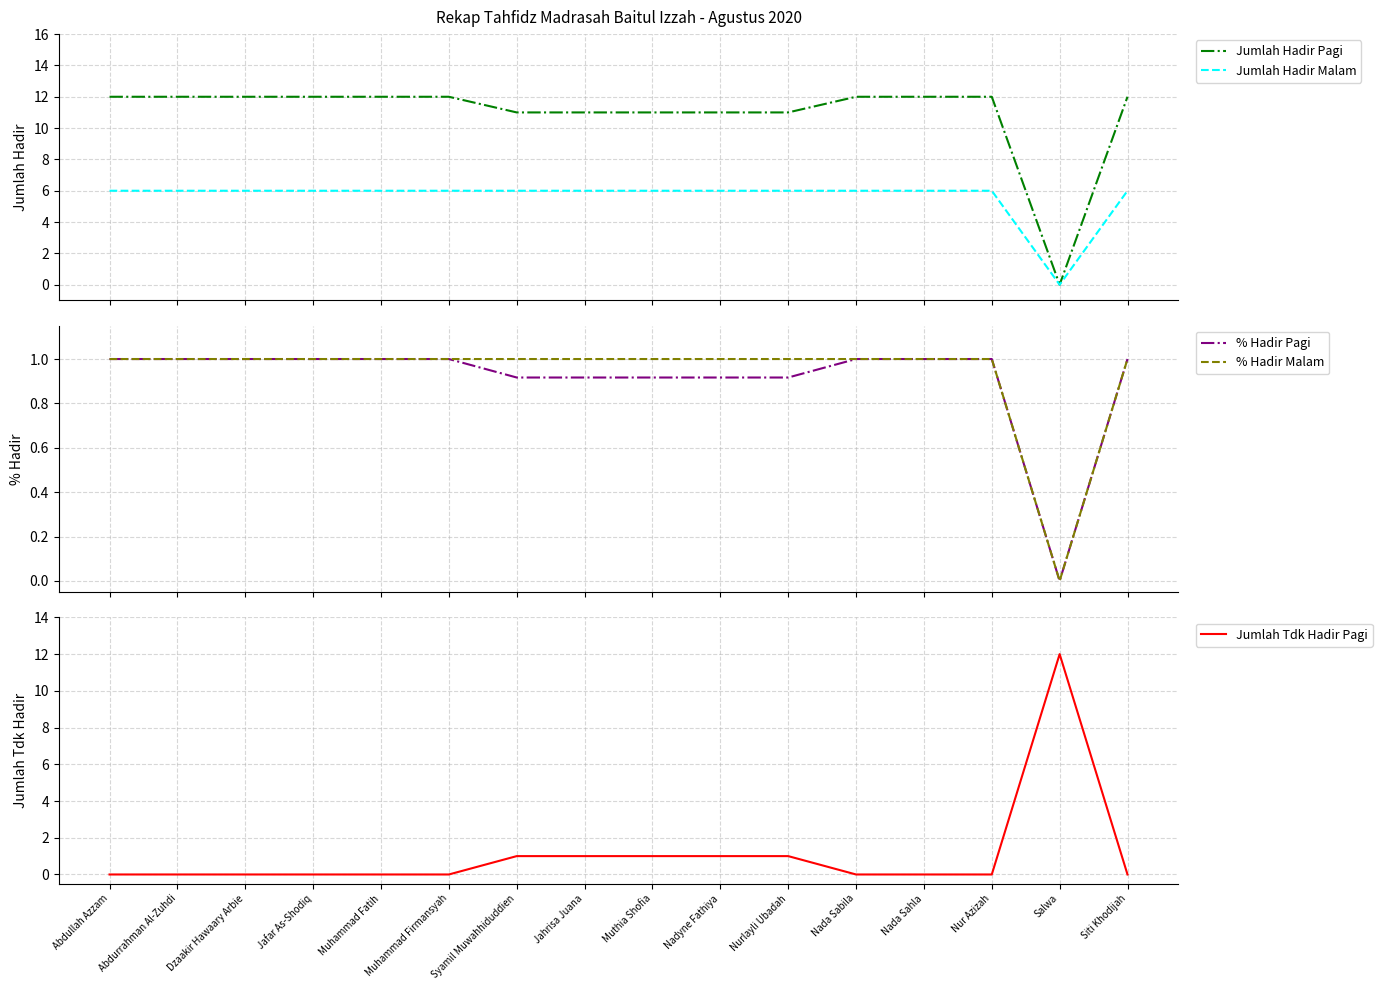

Which series has the widest spread of values?

Jumlah Hadir Pagi